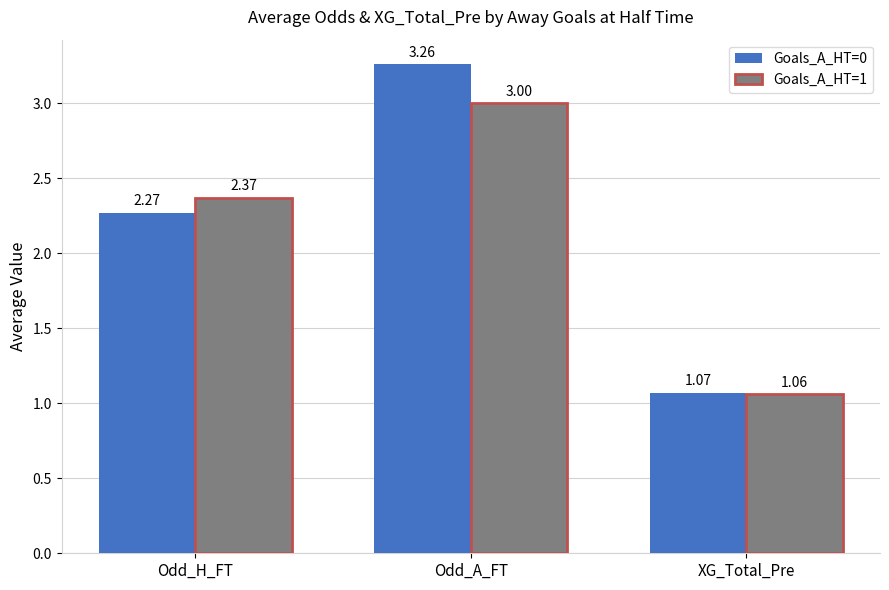

How many data points in Goals_A_HT=0 are above 2?

2